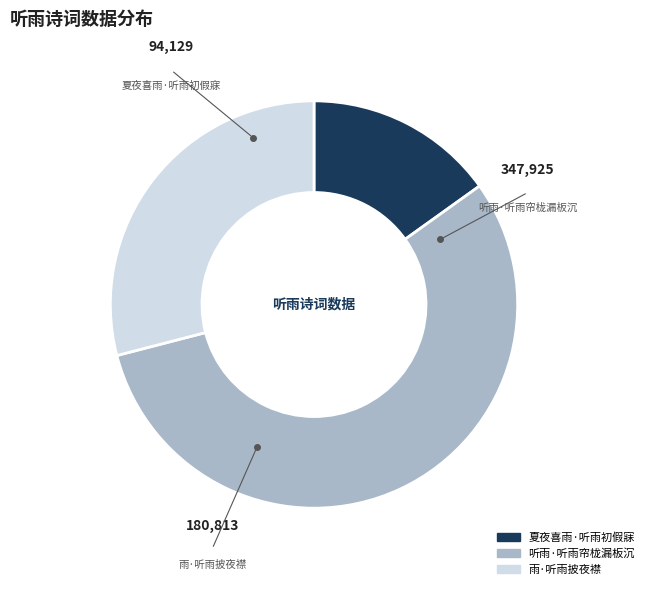

Rank the categories by value from lowest to highest.

夏夜喜雨·听雨初假寐, 雨·听雨披夜襟, 听雨·听雨帘栊漏板沉